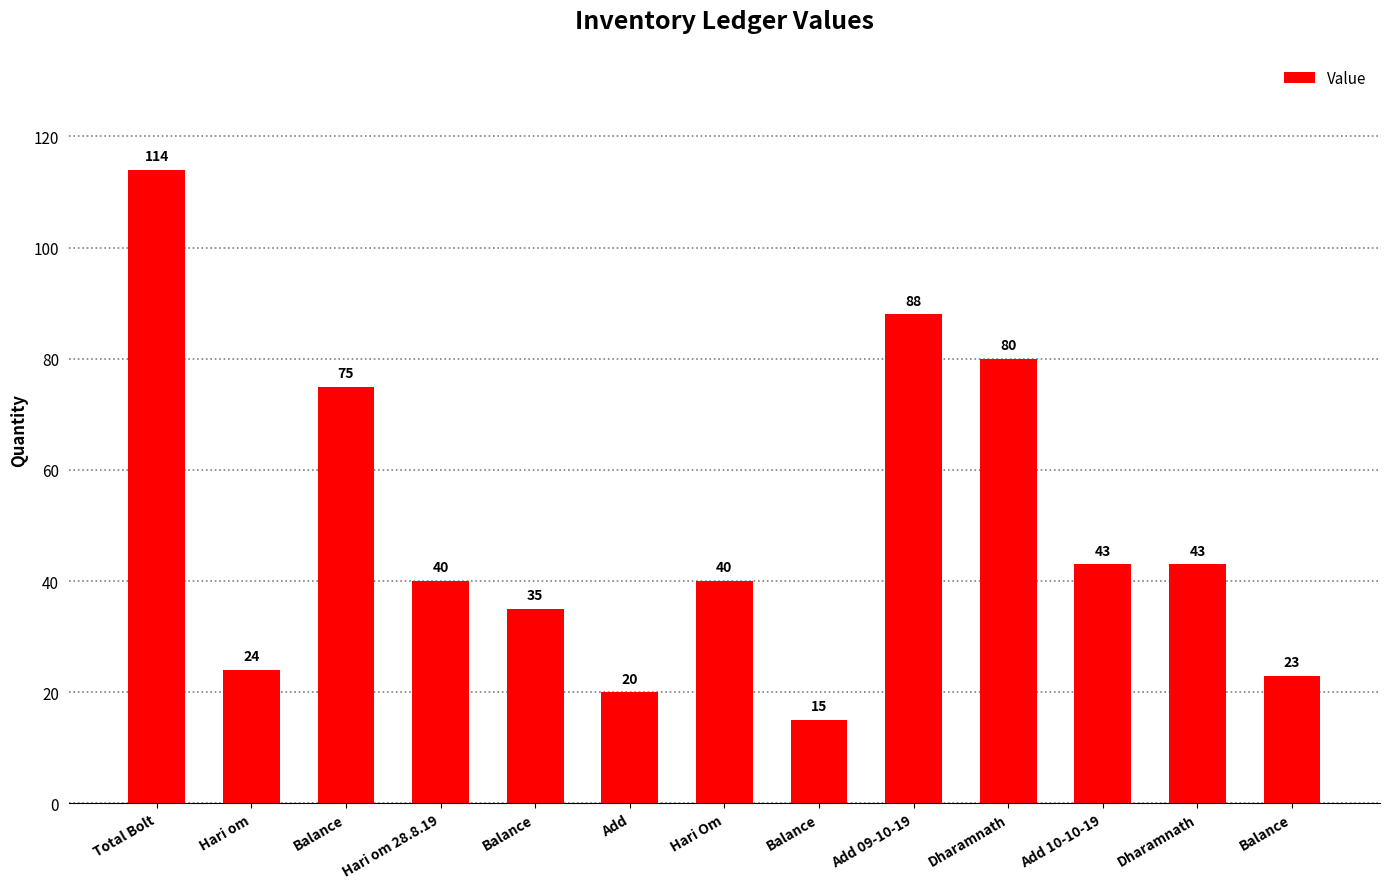

List the labels in order of value, largest first.

Total Bolt, Add 09-10-19, Dharamnath, Balance, Add 10-10-19, Dharamnath, Hari om 28.8.19, Hari Om, Balance, Hari om, Balance, Add, Balance